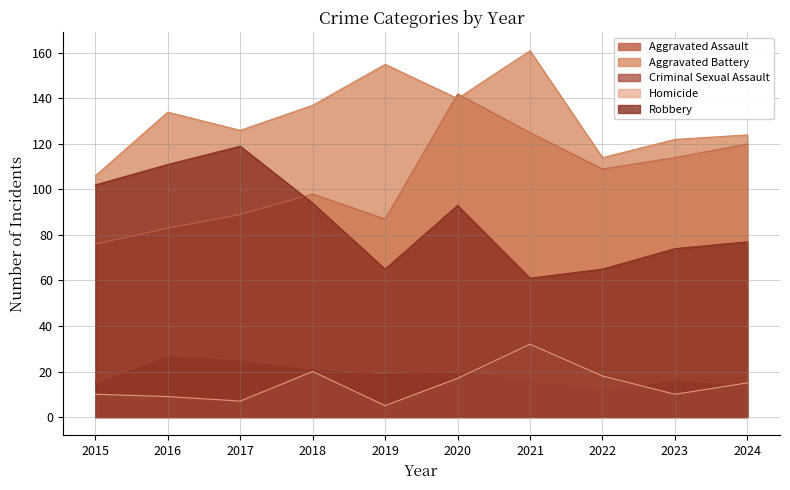

Rank the series at 2018 from highest to lowest value.

Aggravated Battery, Aggravated Assault, Robbery, Criminal Sexual Assault, Homicide